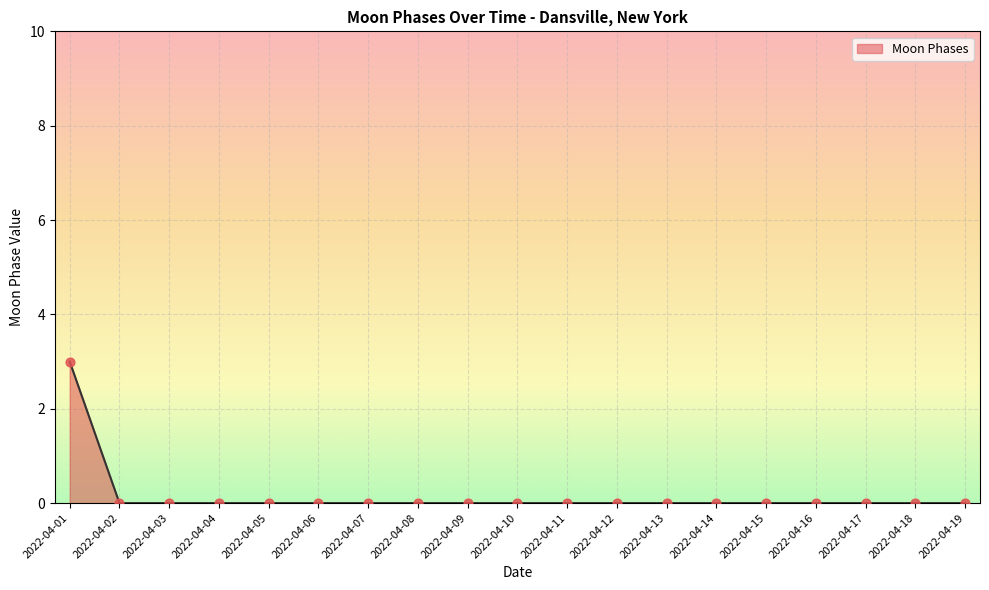

Which category has the highest value across all series?

2022-04-01